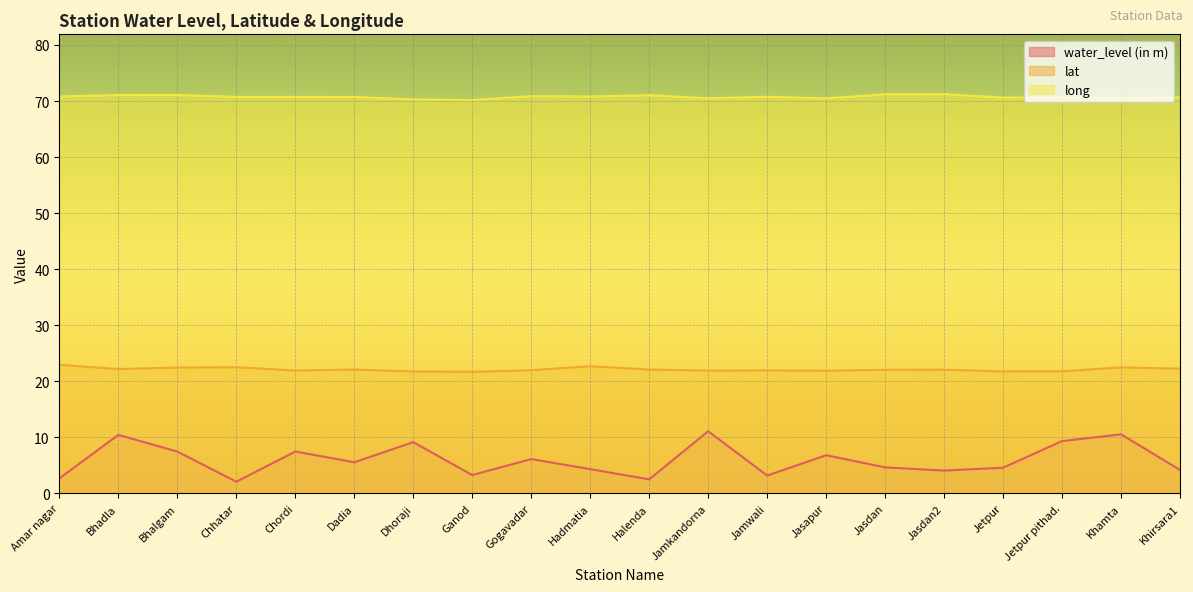

The value of long at Jasapur is 46.1. True or false?

False